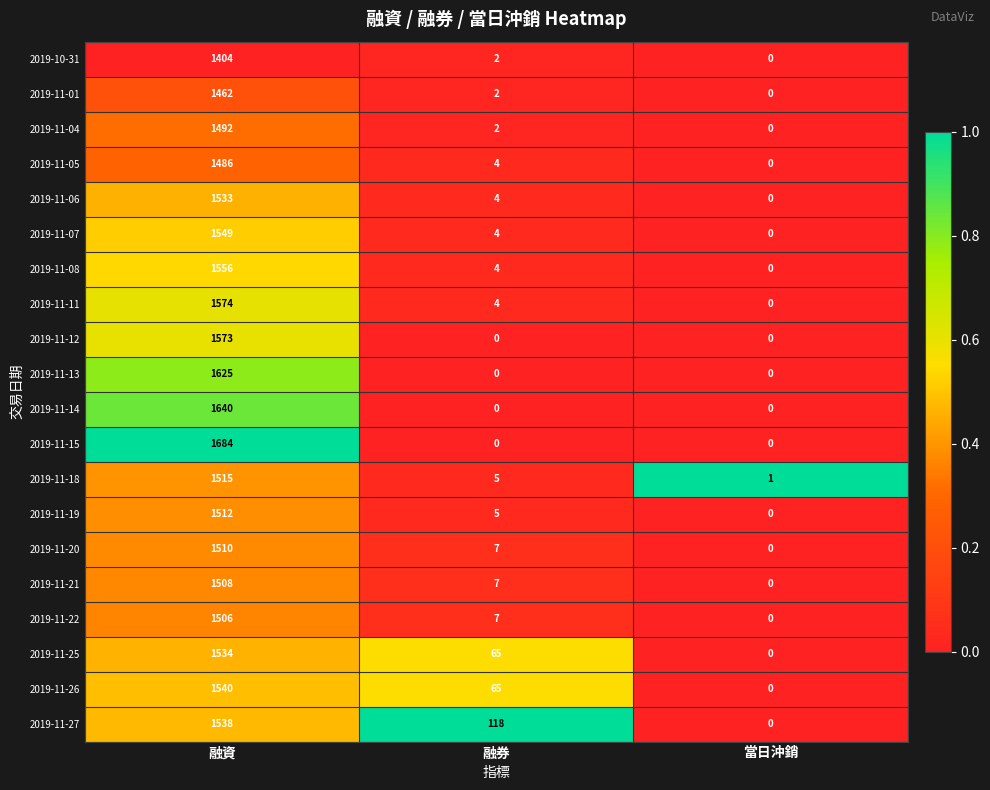

Which series changed the most between 融資 and 融券?

2019-11-15